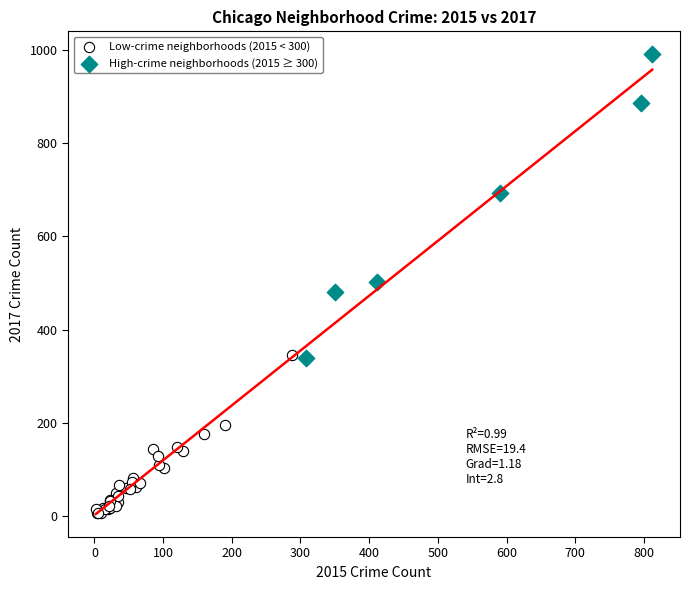

Which series reaches the maximum Y coordinate?

High-crime neighborhoods (2015 ≥ 300)